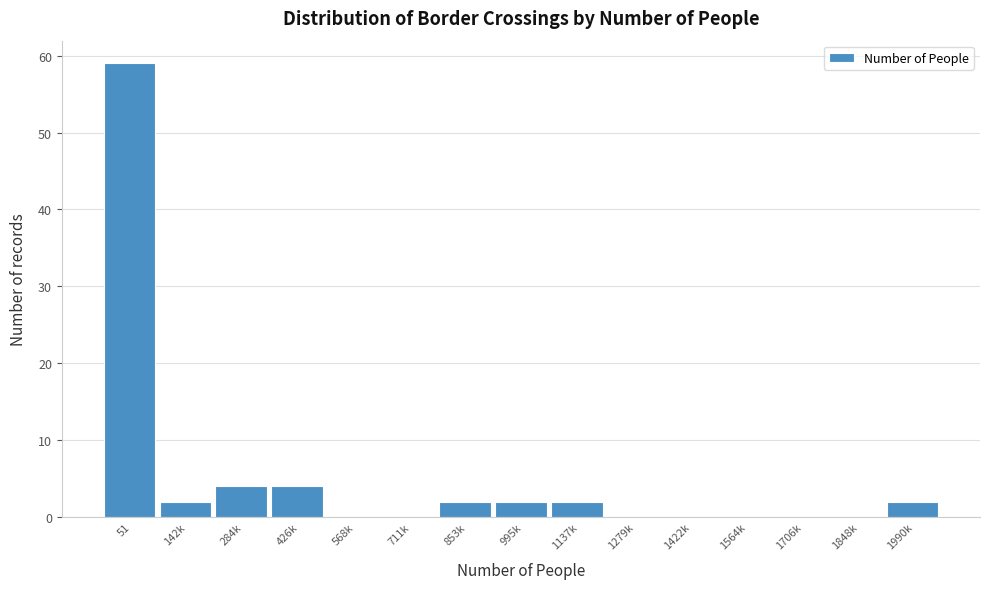

Reading left to right, what are all the values shown in this chart?

51=59	142k=2	284k=4	426k=4	568k=0	711k=0	853k=2	995k=2	1137k=2	1279k=0	1422k=0	1564k=0	1706k=0	1848k=0	1990k=2